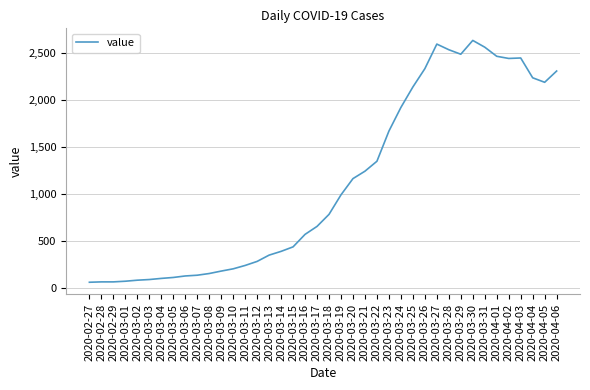

True or false: the data shows 293 at 2020-03-09.

False